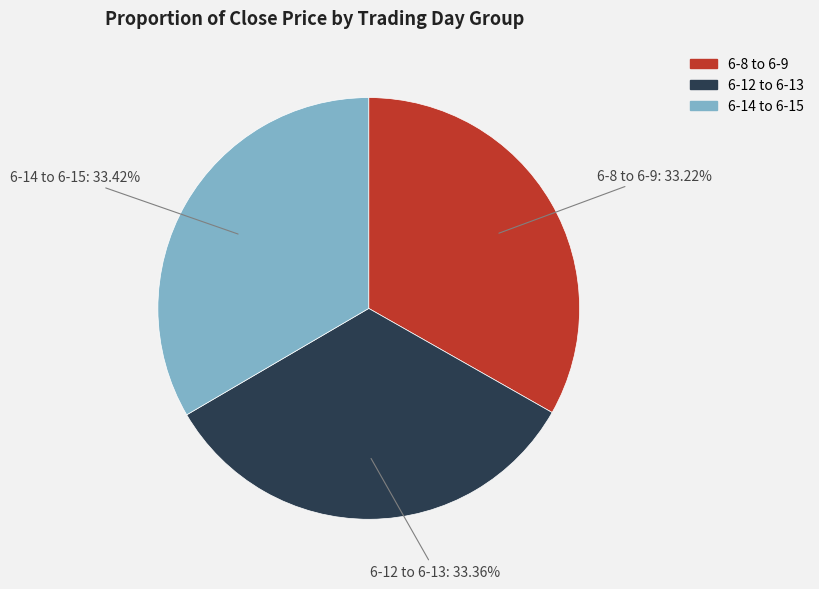

Does any single category account for the majority?

No